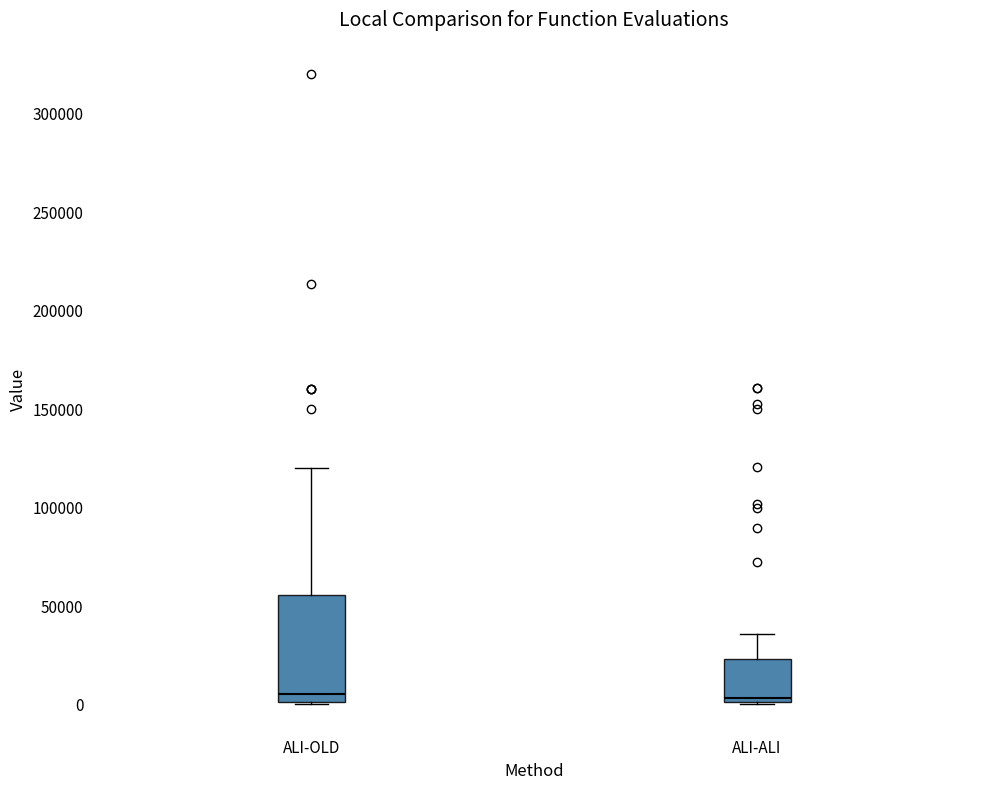

Reading left to right, transcribe this box plot: for each box, give where its median line is, the range the box spans, and where its two whiskers end, as read against the y-axis. The values are not printed on the chart, so give them approximately, as read against the axis.

ALI-OLD: median 5000, box 0 to 55000, whiskers 0 to 120000
ALI-ALI: median 5000, box 0 to 25000, whiskers 0 to 35000